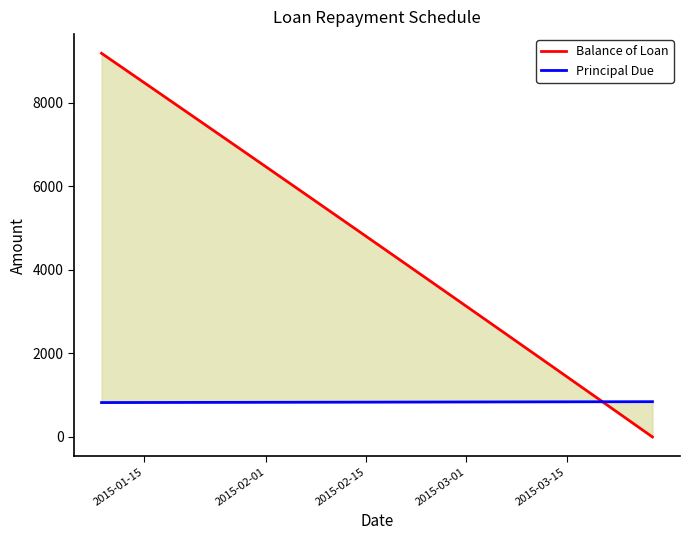

What value does the Principal Due series have at 2015-03-01?

828.5